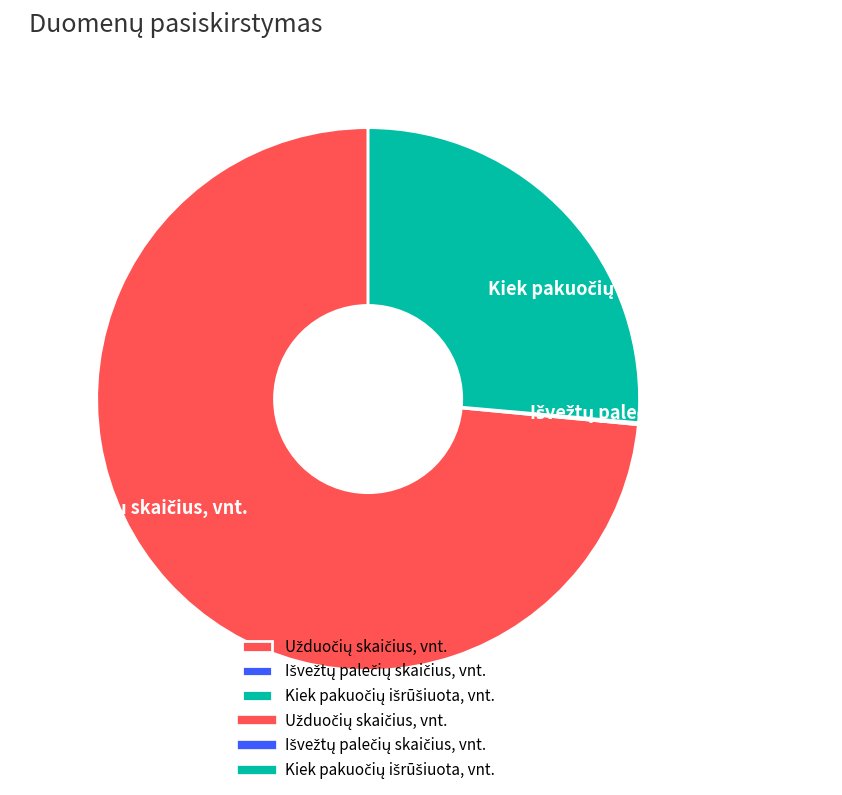

Does any single category account for the majority?

Yes